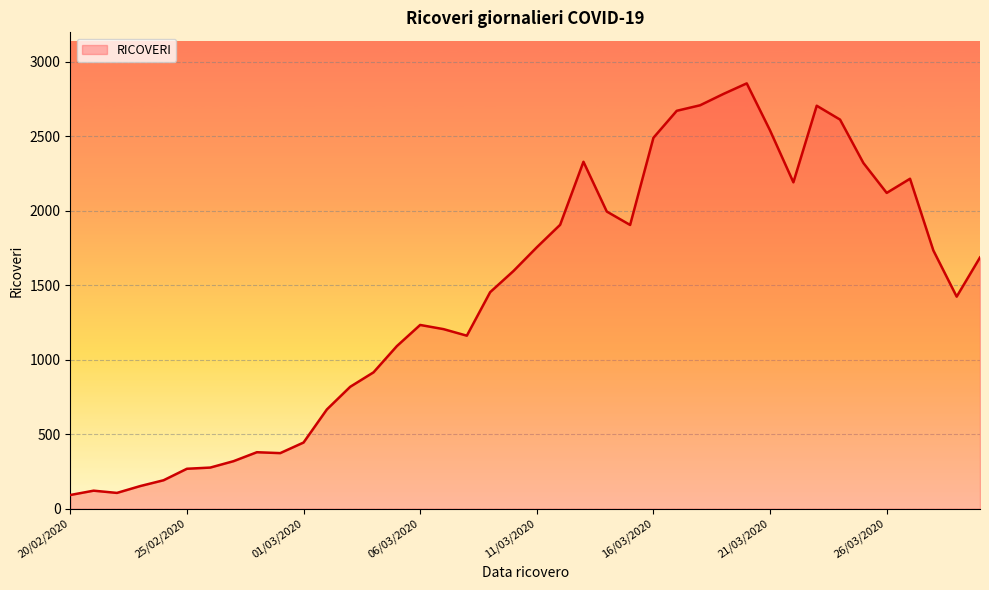

What is the difference between the maximum and minimum values?

2762